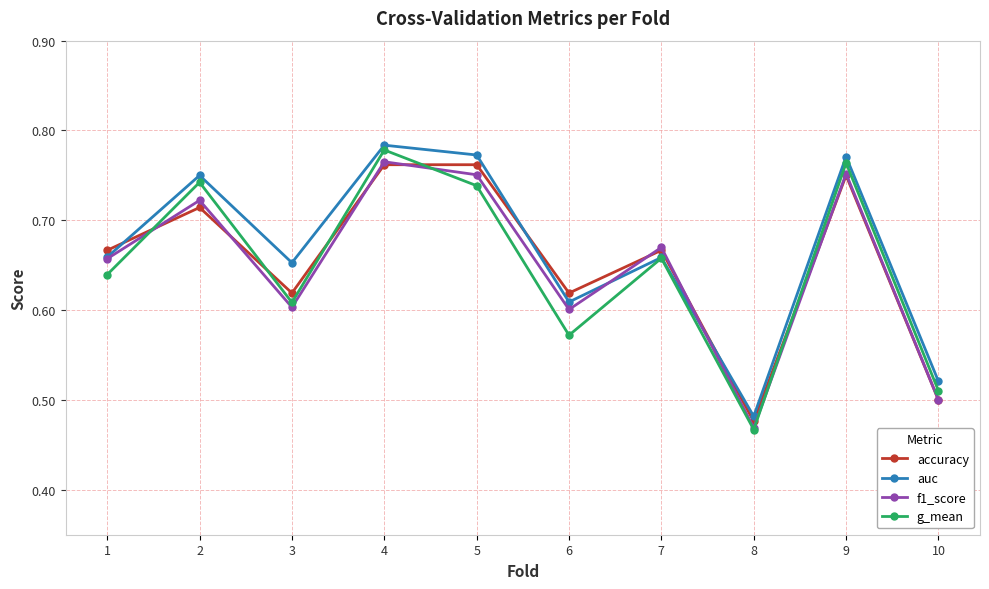

What are all the series names shown in the legend?

accuracy, auc, f1_score, g_mean